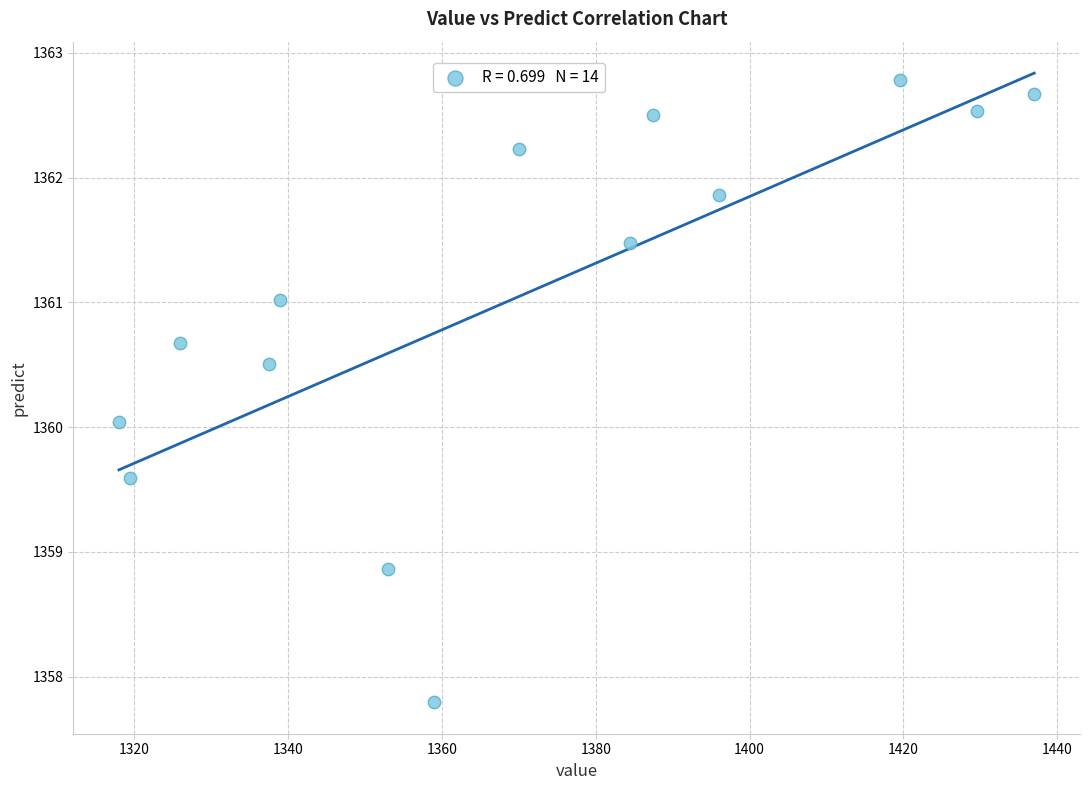

List the coordinates of all points as (Y, X) pairs, reading left to right.

(1360.0, 1318.0)  (1359.6, 1319.5)  (1360.7, 1326.0)  (1360.5, 1337.5)  (1361.0, 1339.0)  (1358.9, 1353.0)  (1357.8, 1359.0)  (1362.2, 1370.0)  (1361.5, 1384.5)  (1362.5, 1387.5)  (1361.9, 1396.0)  (1362.8, 1419.5)  (1362.5, 1429.5)  (1362.7, 1437.0)